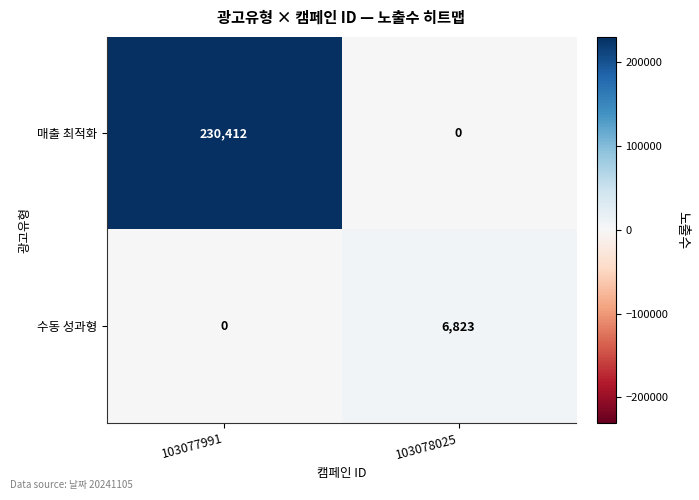

What is the maximum value for 매출 최적화?

230412